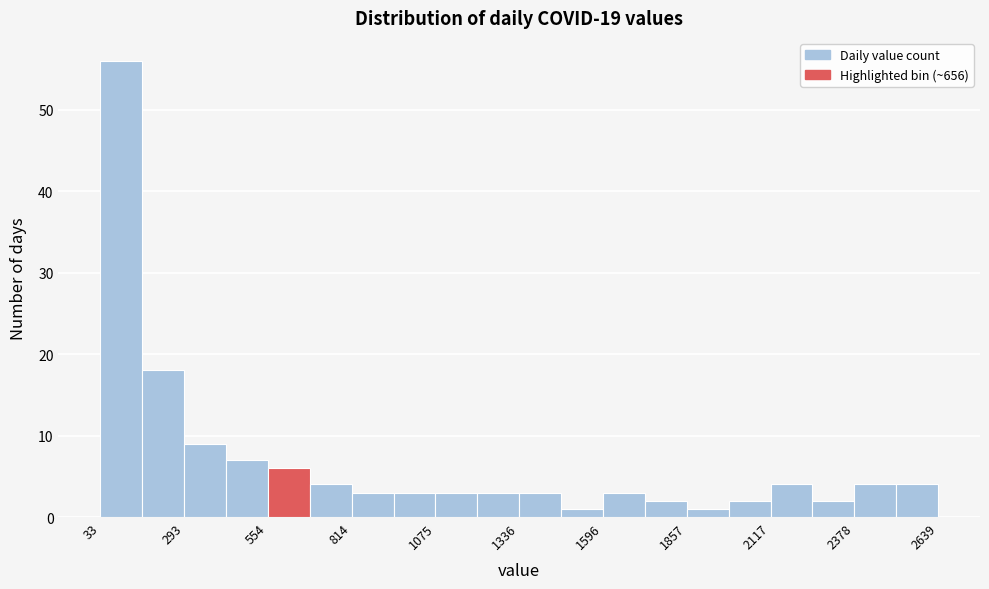

Around what value on the x-axis is the tallest bar? Give the approximate position of its centre, as read against the axis.

100